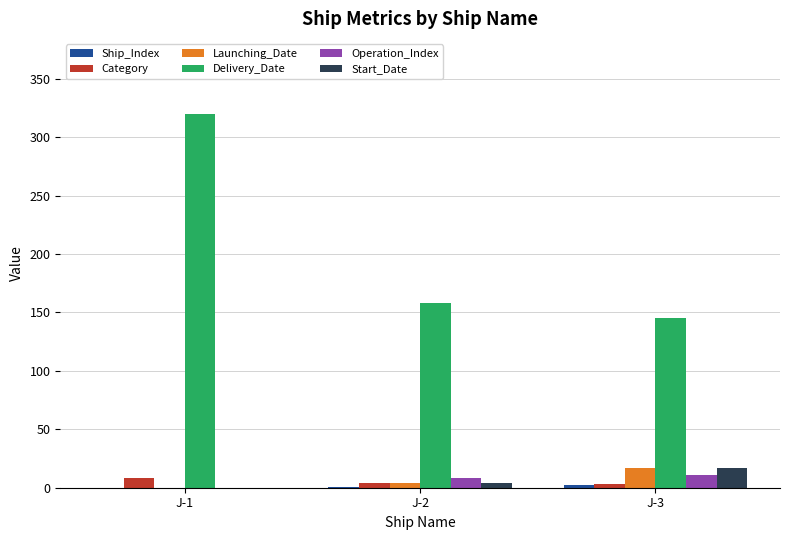

How many categories are shown in the chart?

3